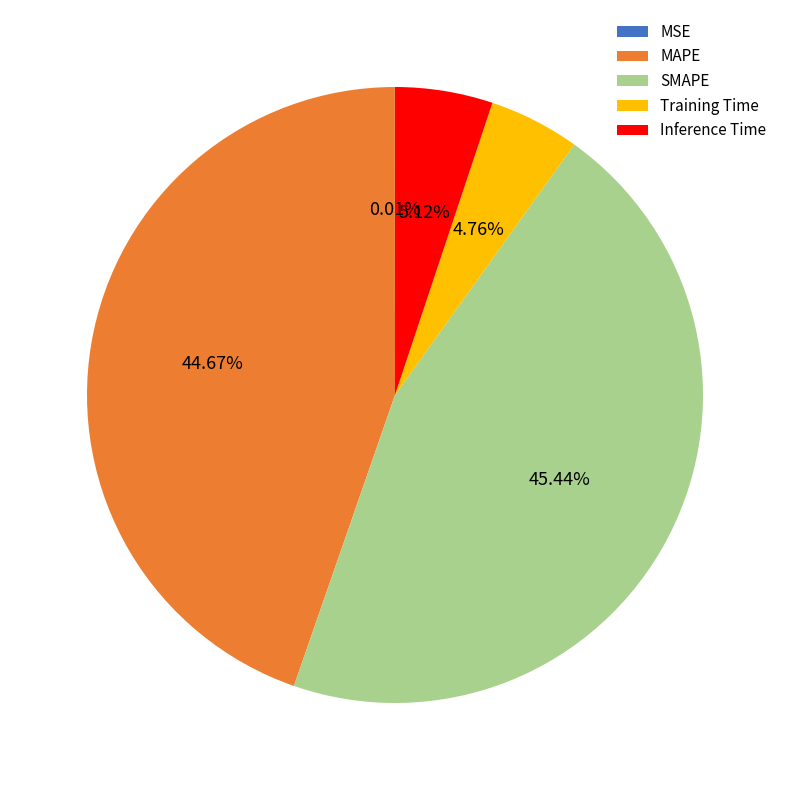

Is there a majority slice in this chart?

No